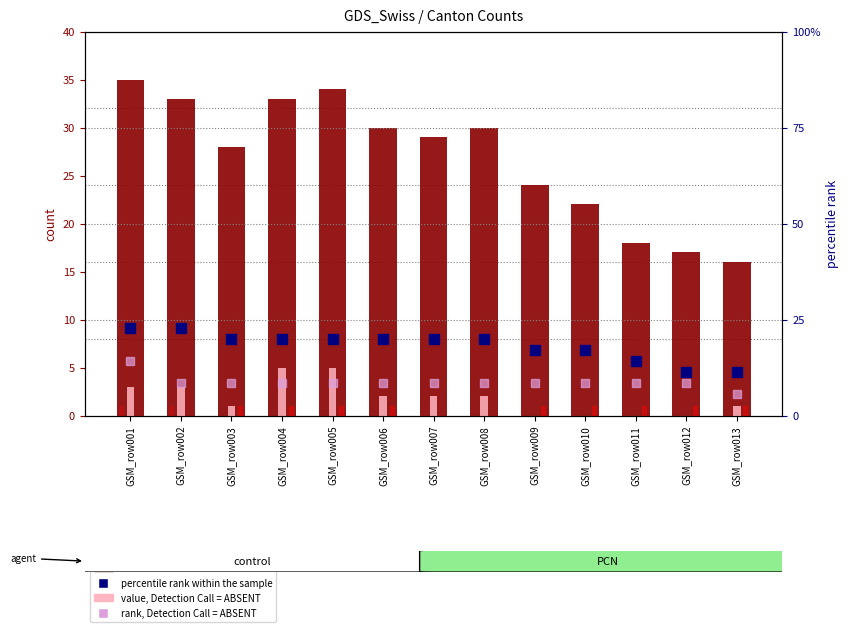

At which category is the sum across all series the highest?

GSM_row001